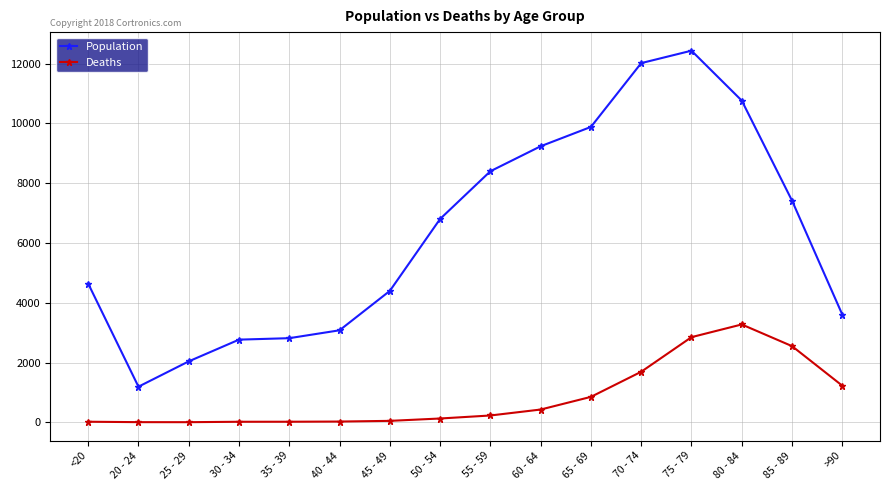

At which category does the chart reach its peak across all series?

75 - 79